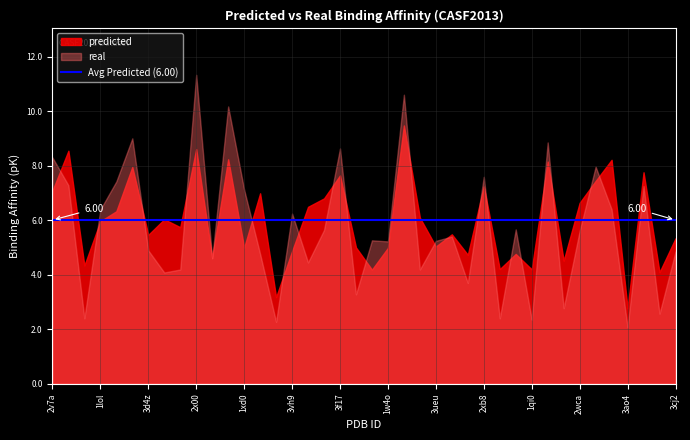

Is the value of real at 2xb8 greater than the value of predicted at 2v7a?

Yes